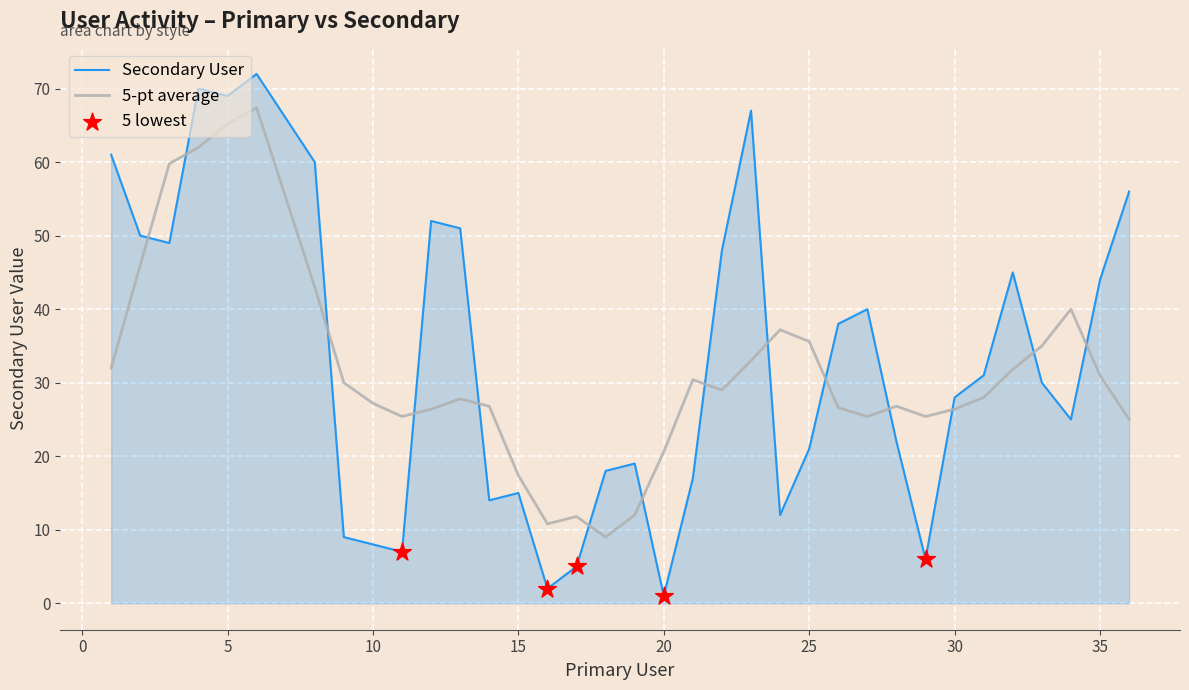

Which series has the largest range (max minus min)?

Secondary User